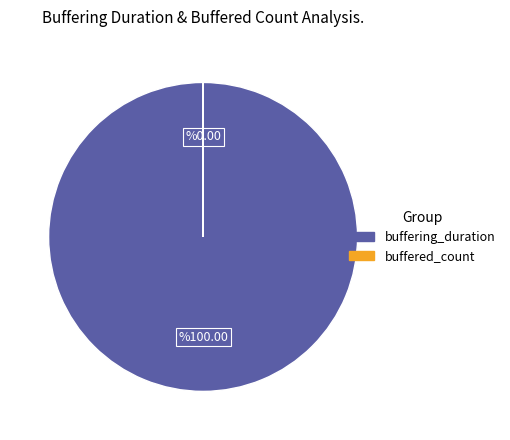

Does any single category account for the majority?

Yes